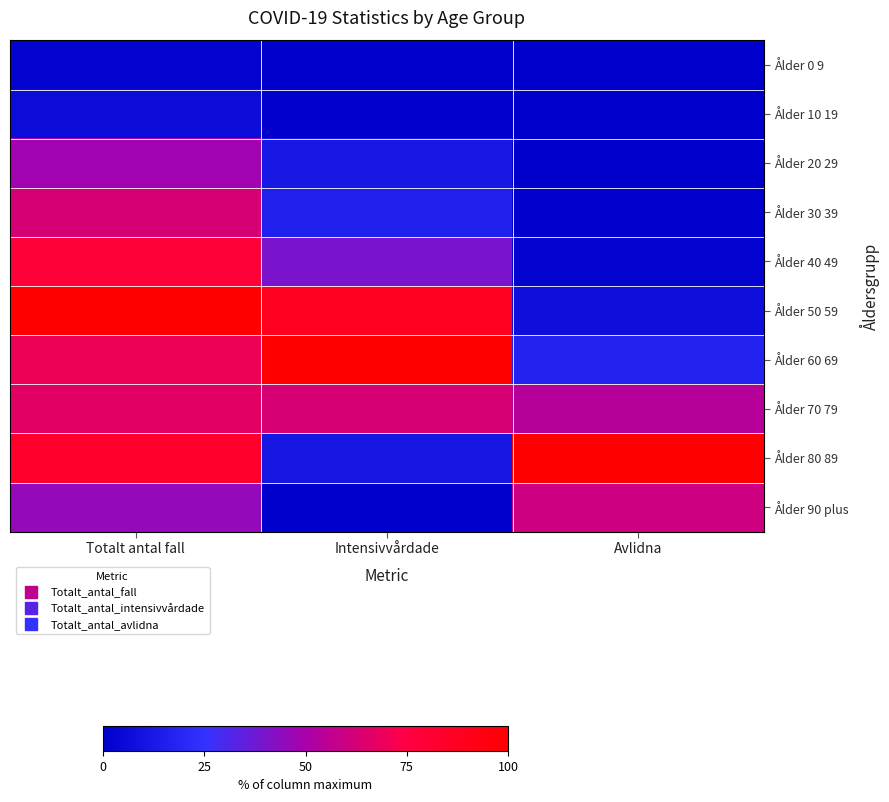

Reading left to right, transcribe all the data shown in this chart.

Ålder 0 9: Totalt antal fall=2.6	Intensivvårdade=0.4	Avlidna=0.1
Ålder 10 19: Totalt antal fall=6.3	Intensivvårdade=0.9	Avlidna=0.0
Ålder 20 29: Totalt antal fall=48.3	Intensivvårdade=11.9	Avlidna=0.6
Ålder 30 39: Totalt antal fall=63.2	Intensivvårdade=15.7	Avlidna=0.9
Ålder 40 49: Totalt antal fall=78.9	Intensivvårdade=40.1	Avlidna=2.3
Ålder 50 59: Totalt antal fall=100.0	Intensivvårdade=88.6	Avlidna=7.6
Ålder 60 69: Totalt antal fall=70.0	Intensivvårdade=100.0	Avlidna=17.4
Ålder 70 79: Totalt antal fall=66.8	Intensivvårdade=63.2	Avlidna=53.9
Ålder 80 89: Totalt antal fall=83.1	Intensivvårdade=11.6	Avlidna=100.0
Ålder 90 plus: Totalt antal fall=45.4	Intensivvårdade=0.2	Avlidna=60.1